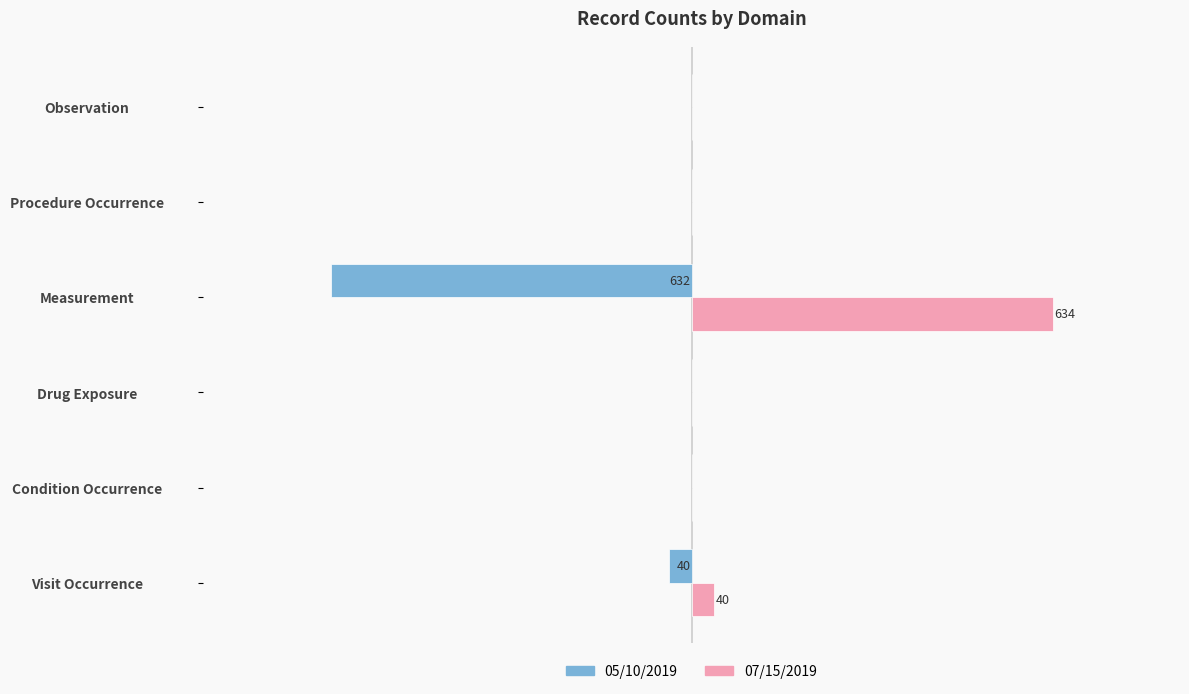

What are all the series names shown in the legend?

05/10/2019, 07/15/2019